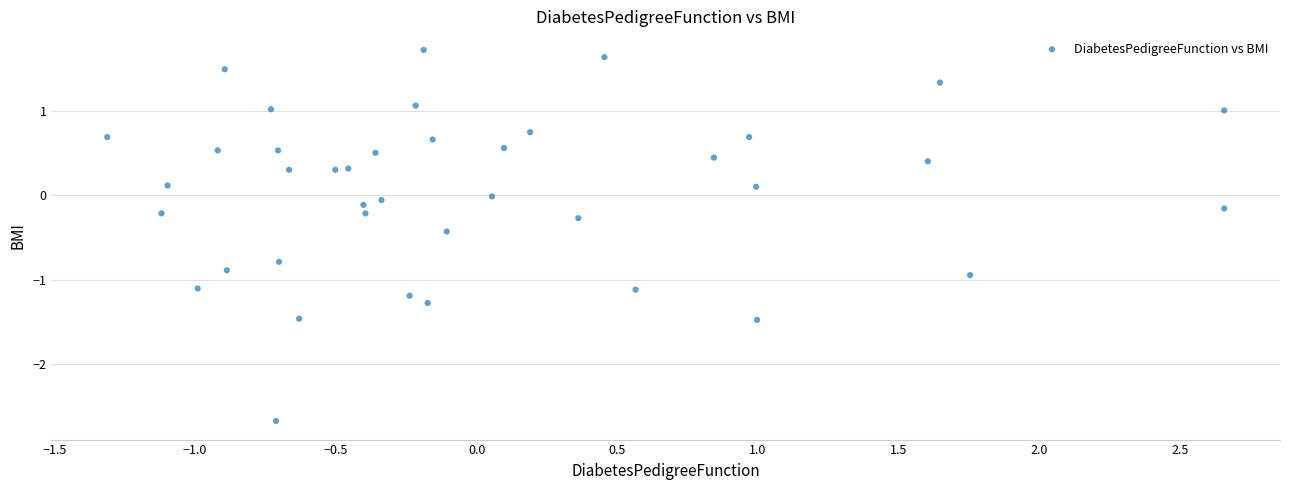

What is the range of Y values (max minus min)?

4.4